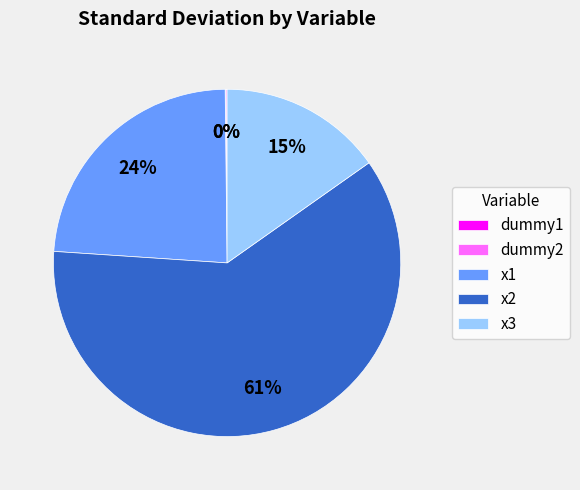

Is it true that x1 is 24% of the pie?

True